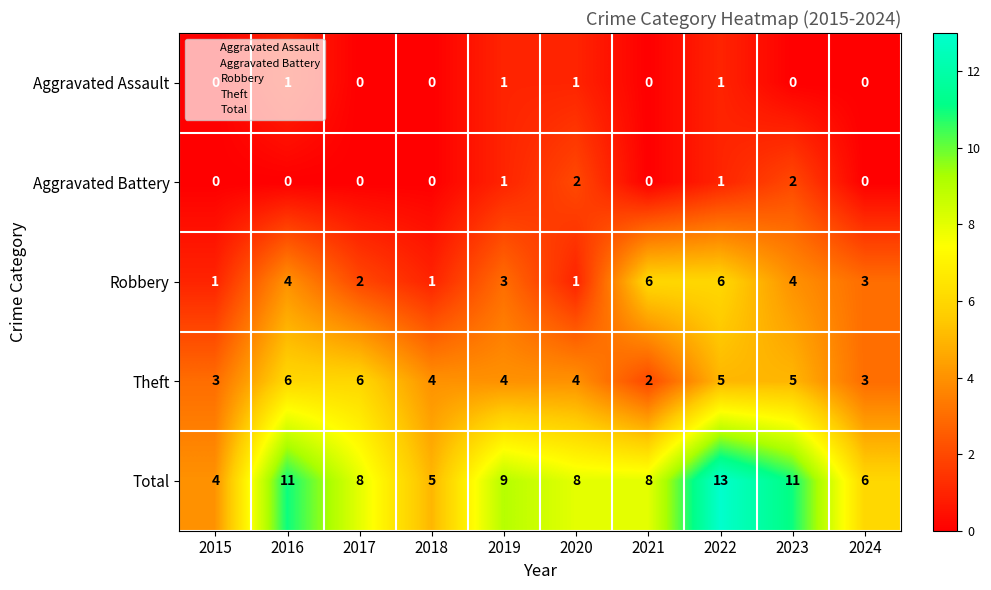

Which series changed the most between 2016 and 2021?

Theft